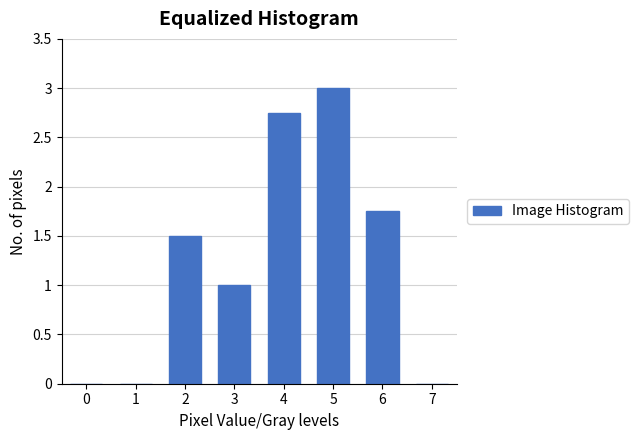

What is the sum of all values?

10.0